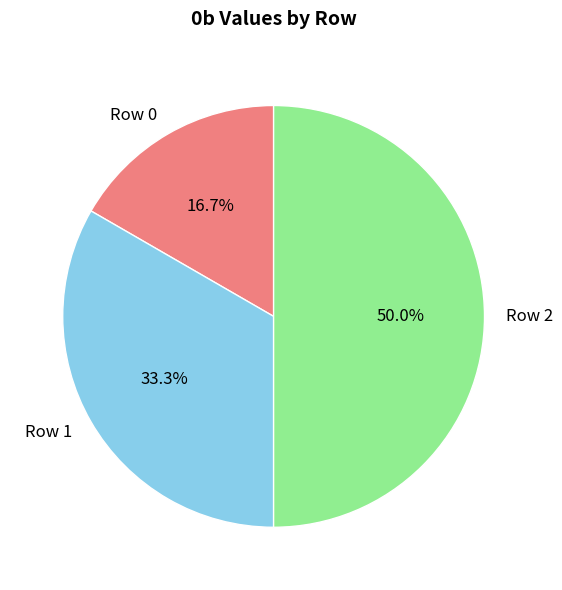

Is Row 0 the majority of the pie?

No